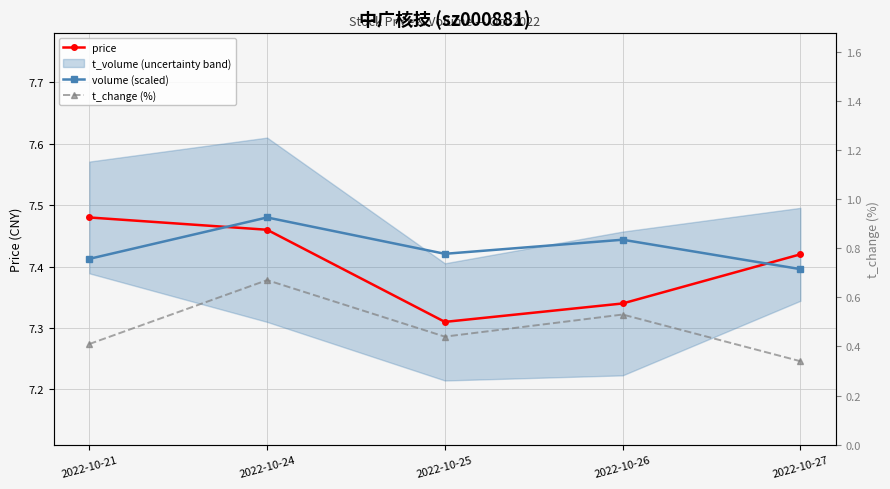

What is the difference between the maximum and second lowest values in the t_change (%) series?

0.3